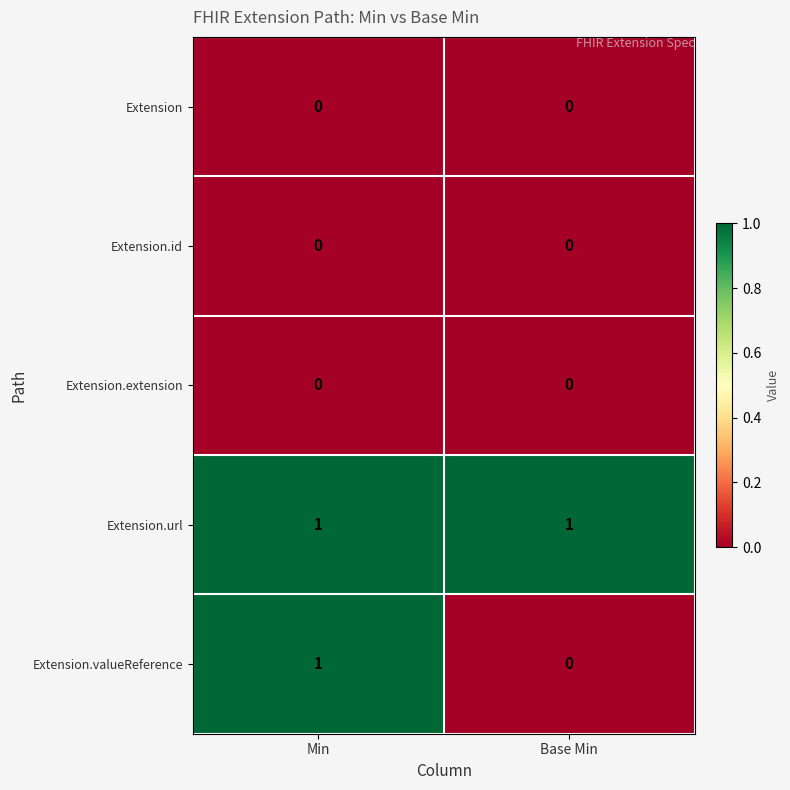

At which category is the sum across all series the highest?

Min